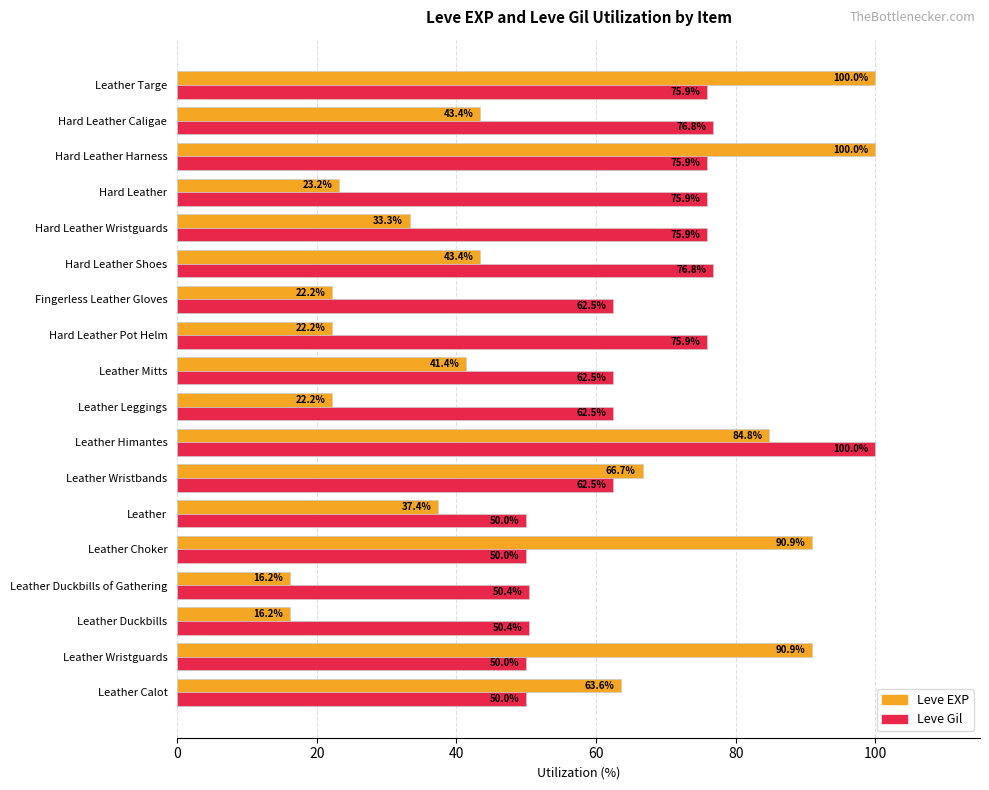

What is the maximum value shown in the chart?

100.0